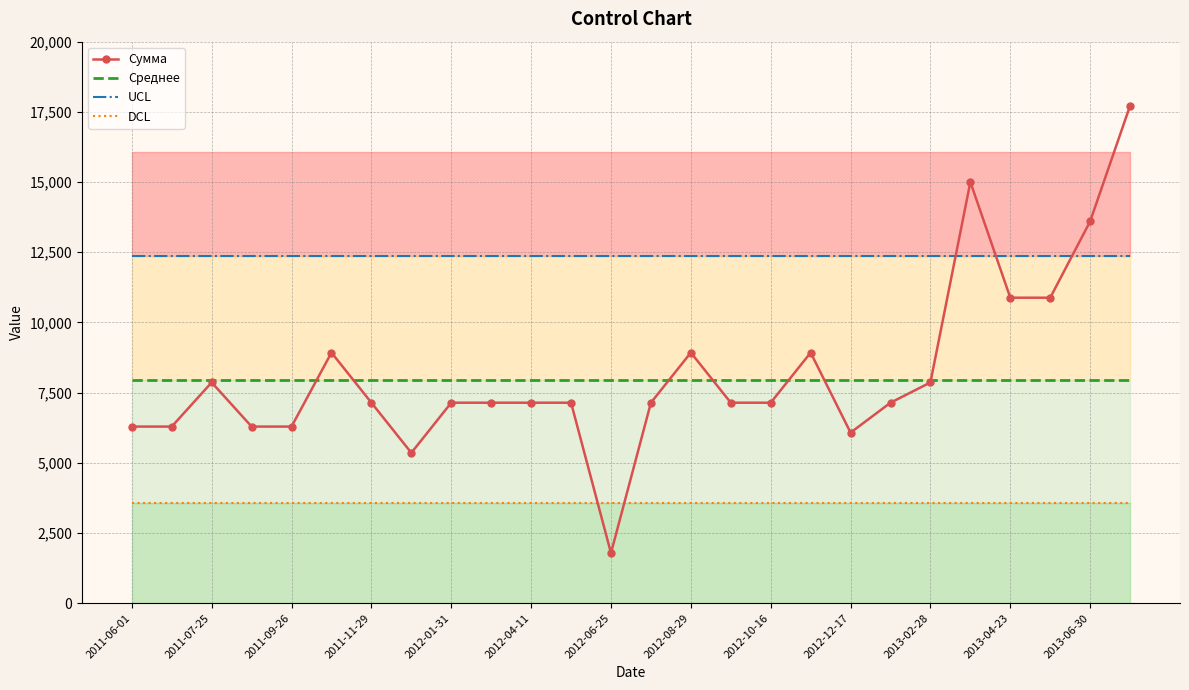

True or false: Среднее and UCL intersect in this chart.

False